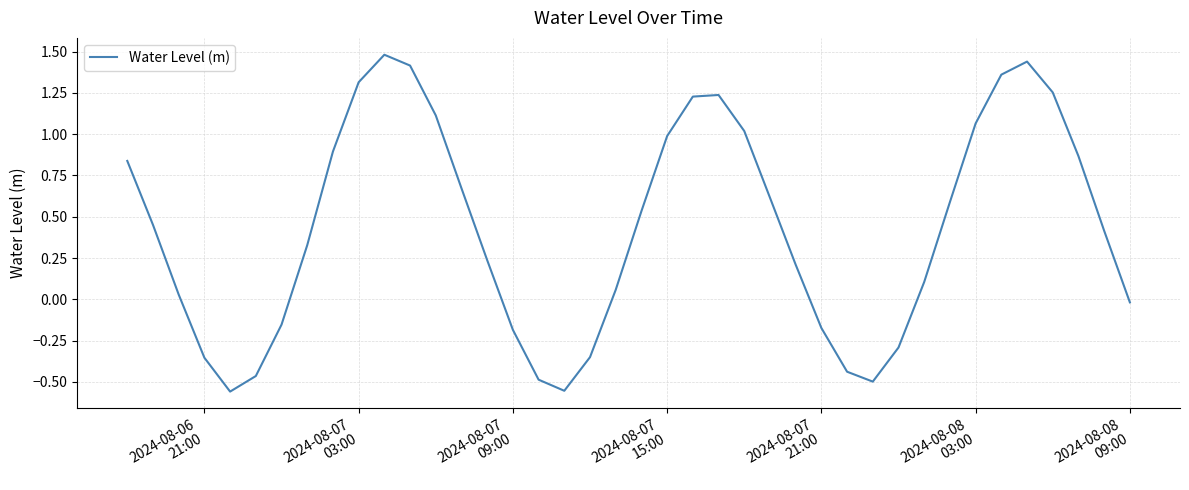

What is the maximum value shown in the chart?

1.5